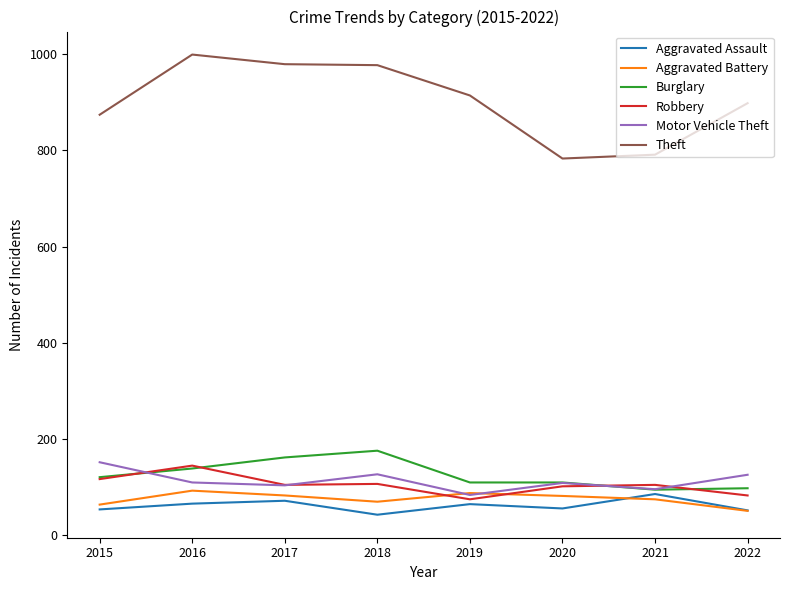

Between 2018 and 2021, which series saw the biggest shift?

Theft